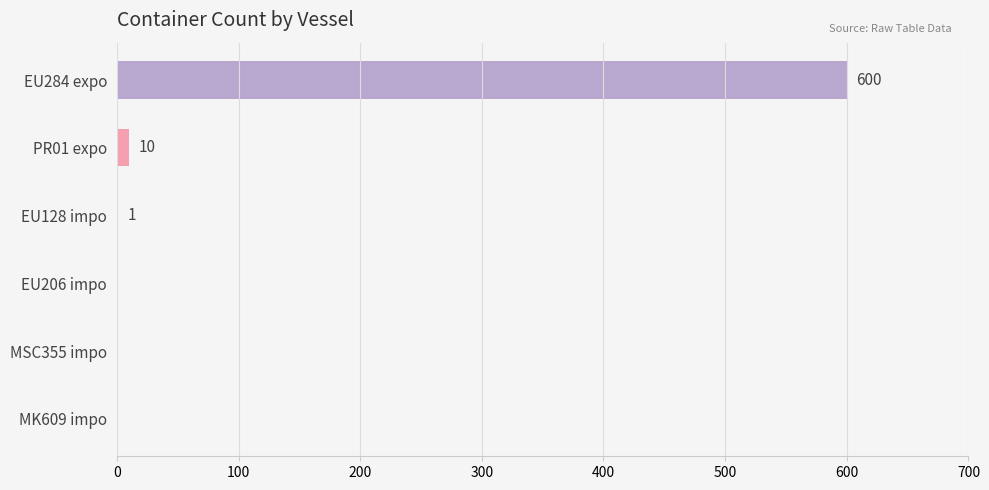

Which category has the highest value across all series?

EU284 expo